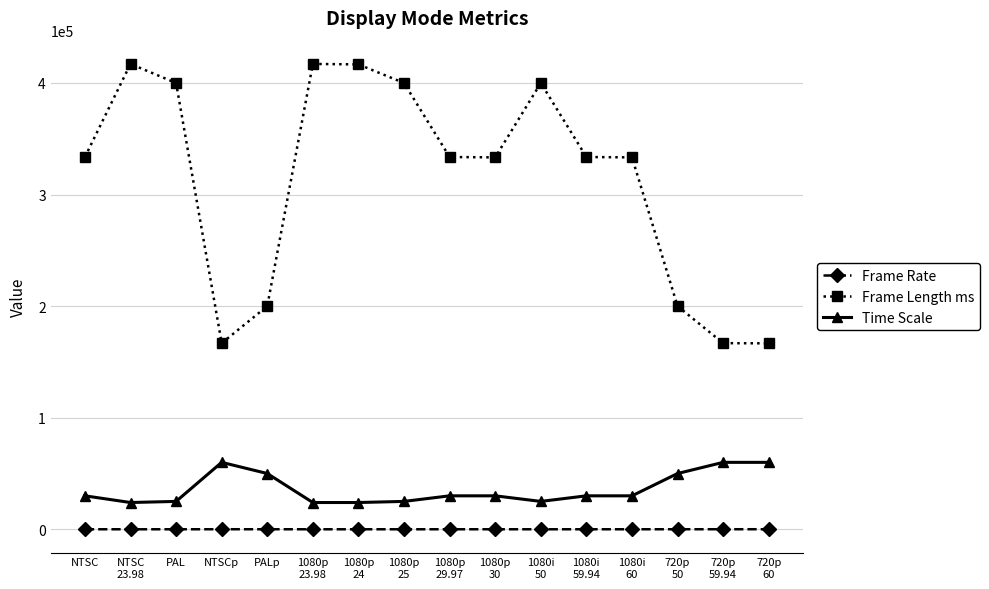

How many values in the Frame Rate series are below 29?

6